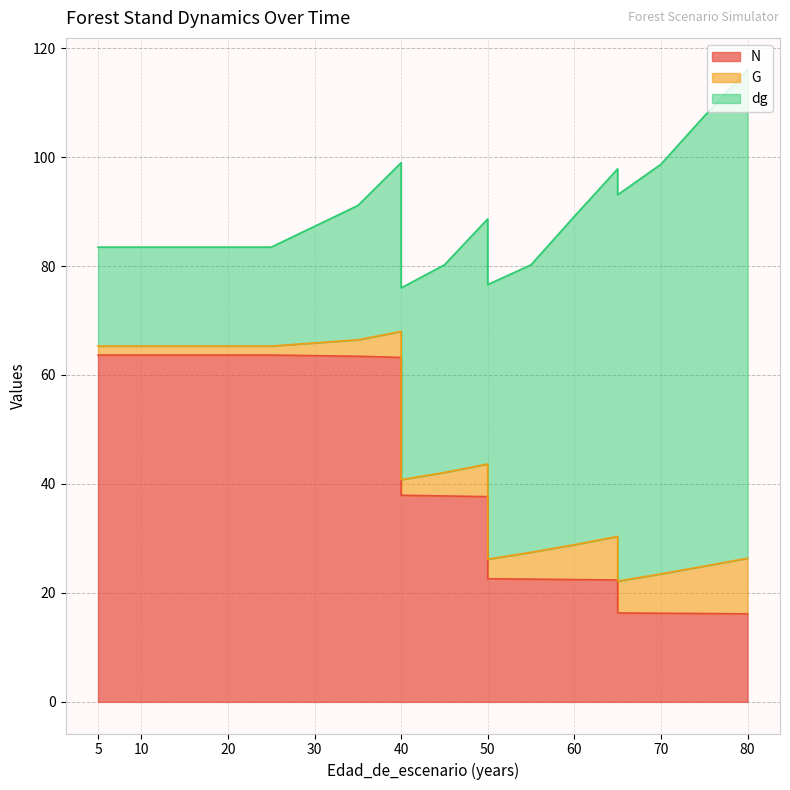

At which label does dg first exceed 38?

45